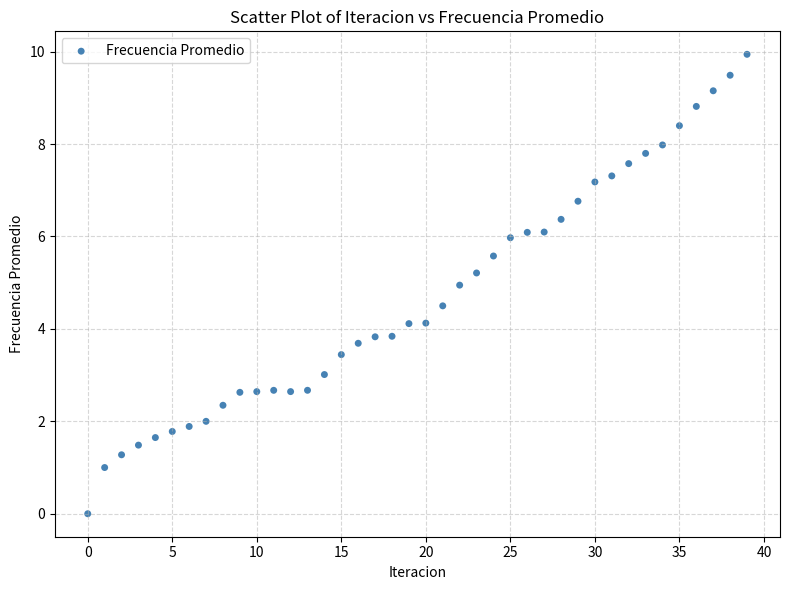

What is the range of Y values (max minus min)?

9.9